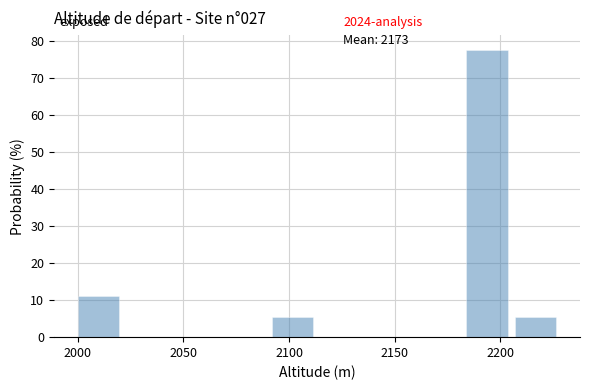

Over which range of the x-axis is the bar tallest?

2184 to 2207